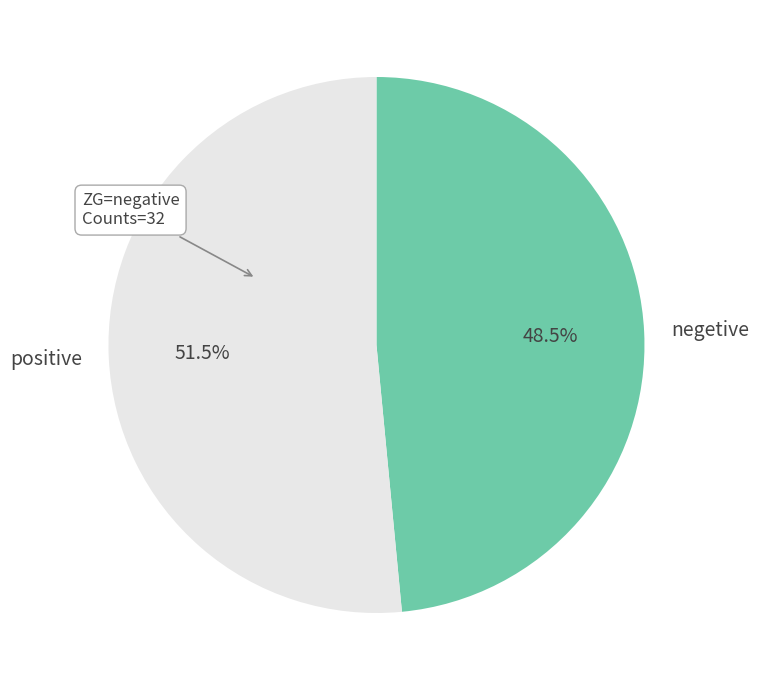

How many segments does this pie chart have?

2